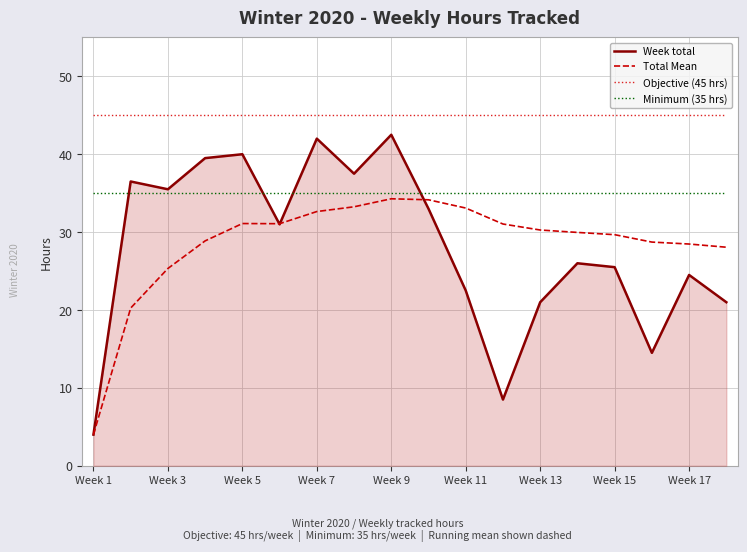

True or false: Total Mean and Objective (45 hrs) cross at least once.

False